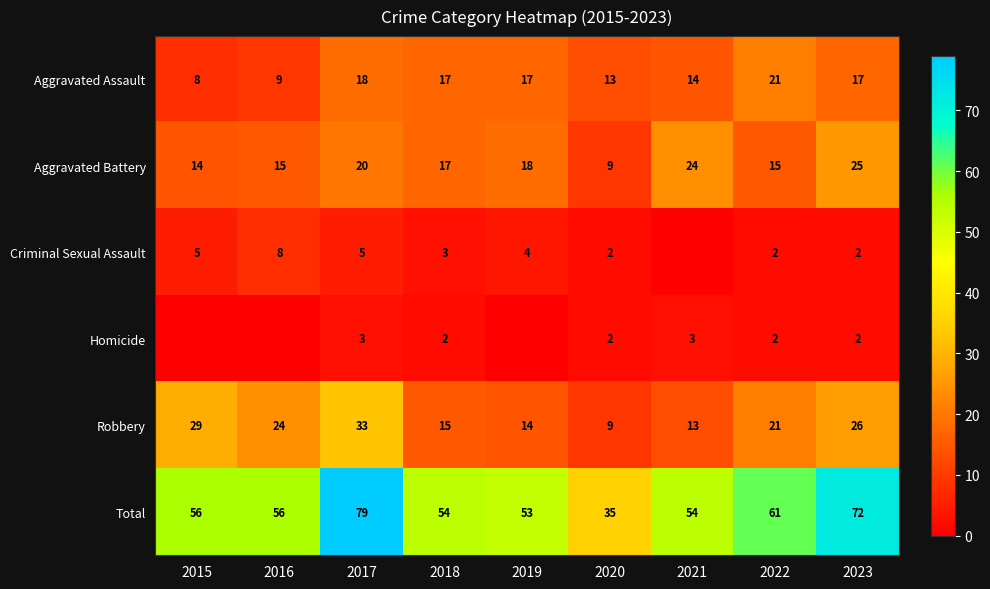

What is the difference between the maximum and minimum values in the Total series?

44